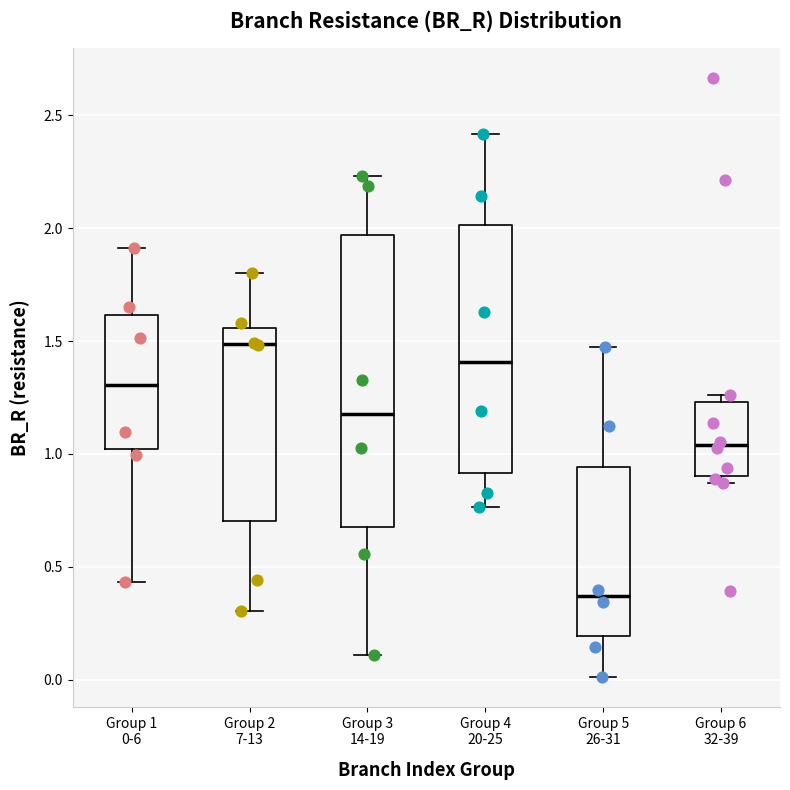

Reading left to right, transcribe this box plot: for each box, give where its median line is, the range the box spans, and where its two whiskers end, as read against the y-axis. The values are not printed on the chart, so give them approximately, as read against the axis.

Group 1 0-6: median 1.30, box 1.00 to 1.60, whiskers 0.45 to 1.90
Group 2 7-13: median 1.50, box 0.70 to 1.55, whiskers 0.30 to 1.80
Group 3 14-19: median 1.20, box 0.65 to 1.95, whiskers 0.10 to 2.25
Group 4 20-25: median 1.40, box 0.90 to 2.00, whiskers 0.75 to 2.40
Group 5 26-31: median 0.35, box 0.20 to 0.95, whiskers 0.00 to 1.45
Group 6 32-39: median 1.05, box 0.90 to 1.25, whiskers 0.85 to 1.25 (just above the box's upper edge)